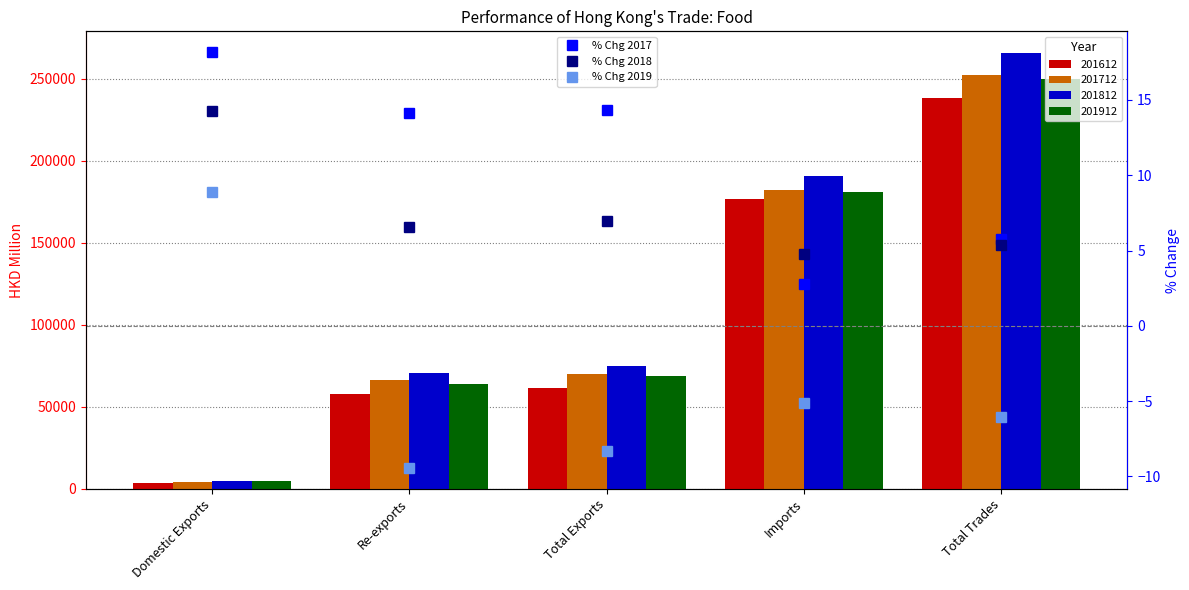

What is the spread (max minus min) of values at Imports?

9.9